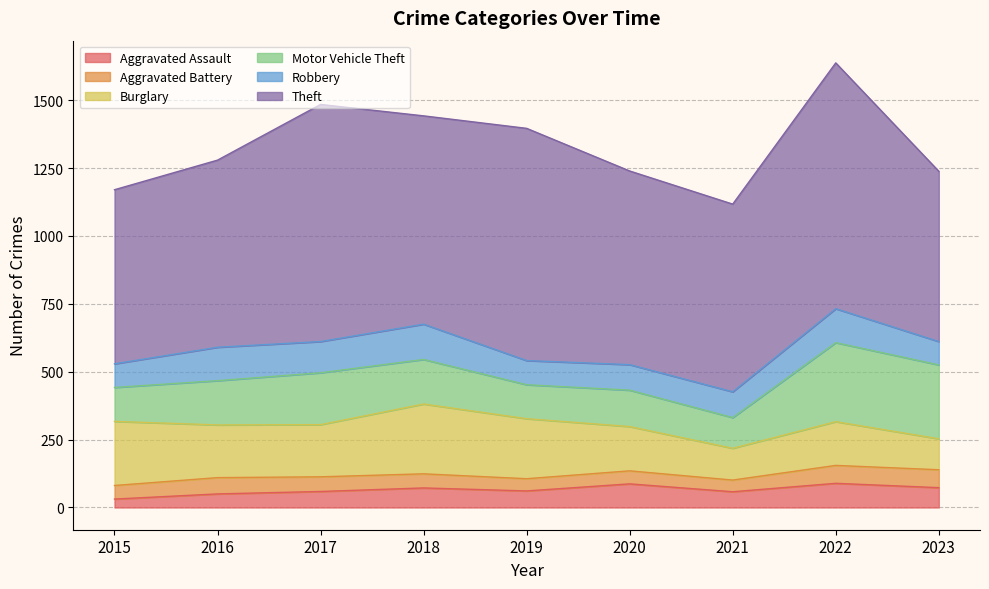

Rank the series by their maximum value, from lowest to highest.

Aggravated Battery, Aggravated Assault, Robbery, Burglary, Motor Vehicle Theft, Theft